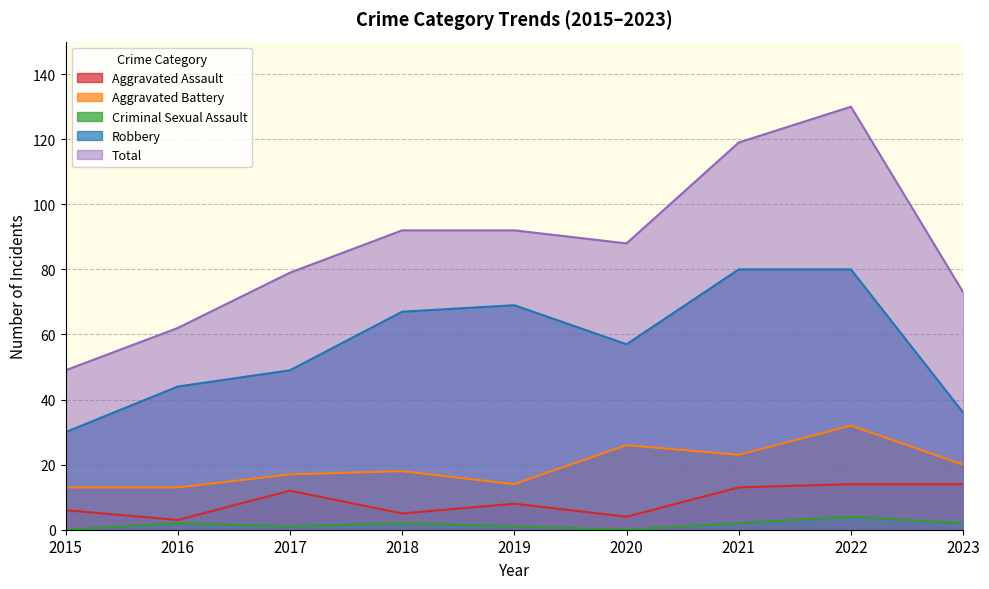

What is the sum of all Robbery values?

512